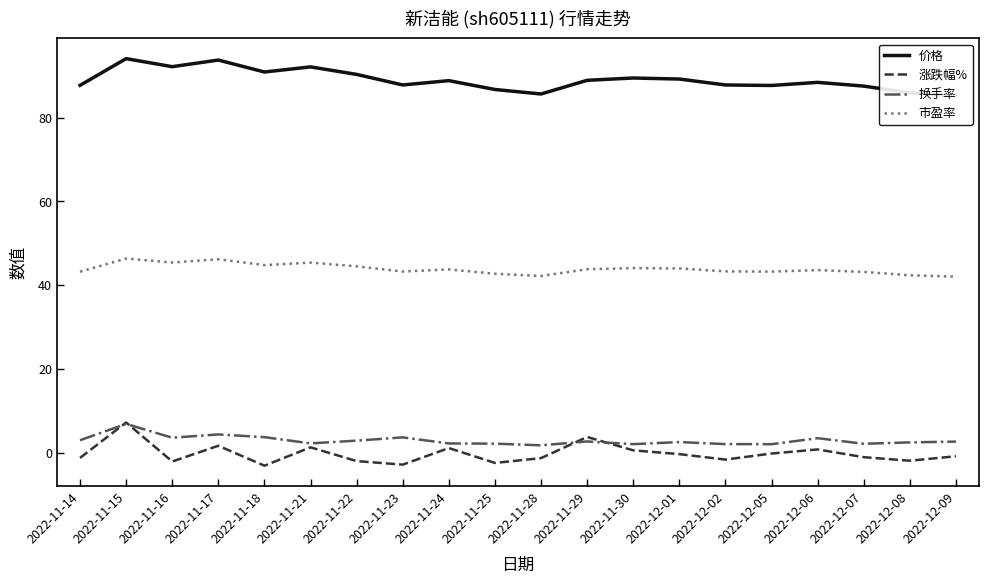

At 2022-11-25, list the series in order from smallest to largest.

涨跌幅%, 换手率, 市盈率, 价格